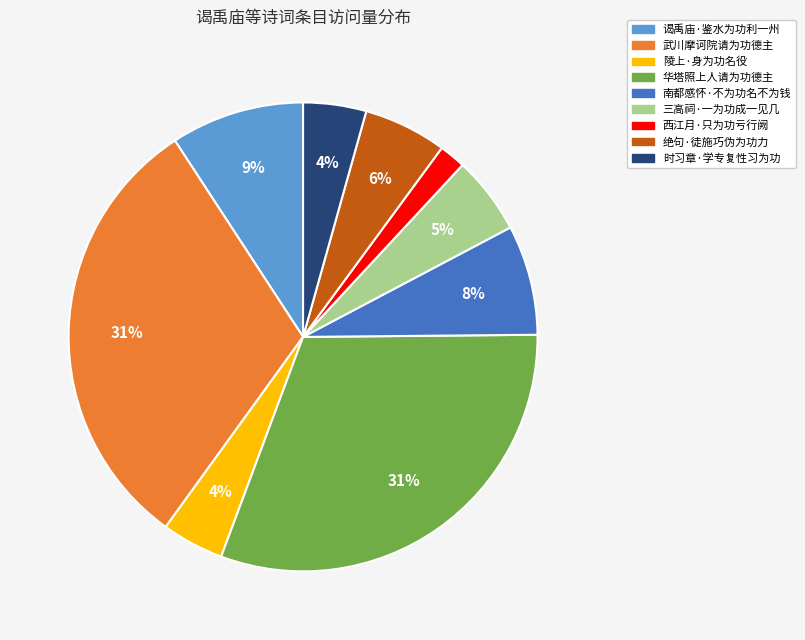

Does 陵上·身为功名役 represent more than half of the total?

No